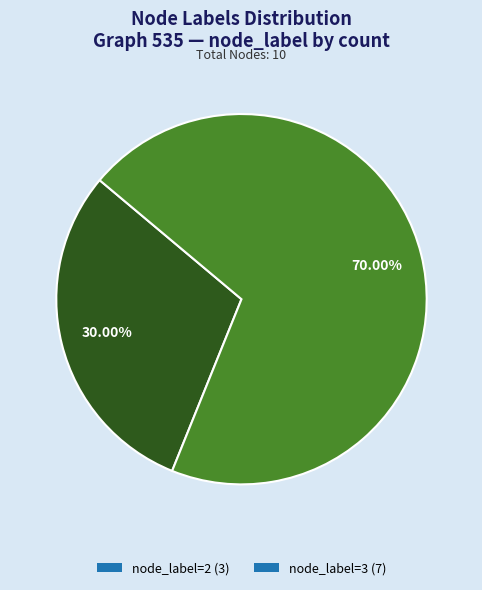

How many segments does this pie chart have?

2